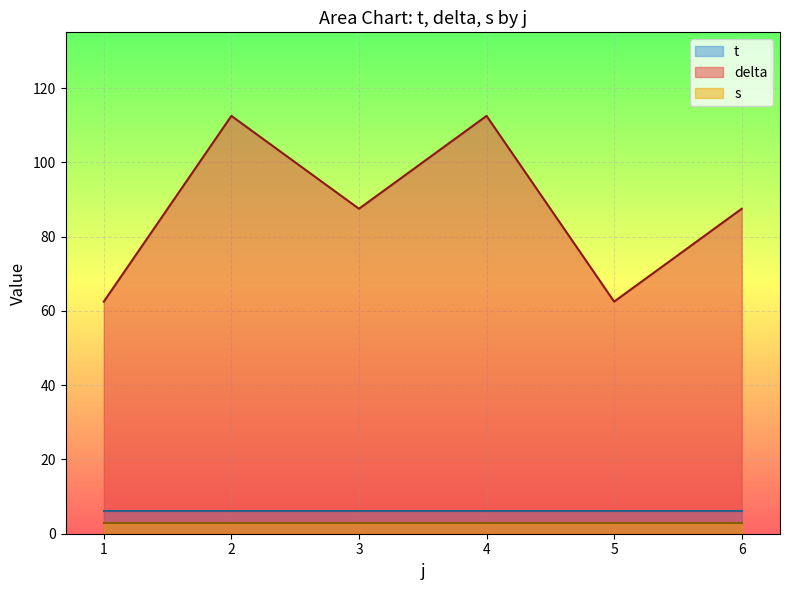

What is the difference between the delta values at 4 and 6?

25.0